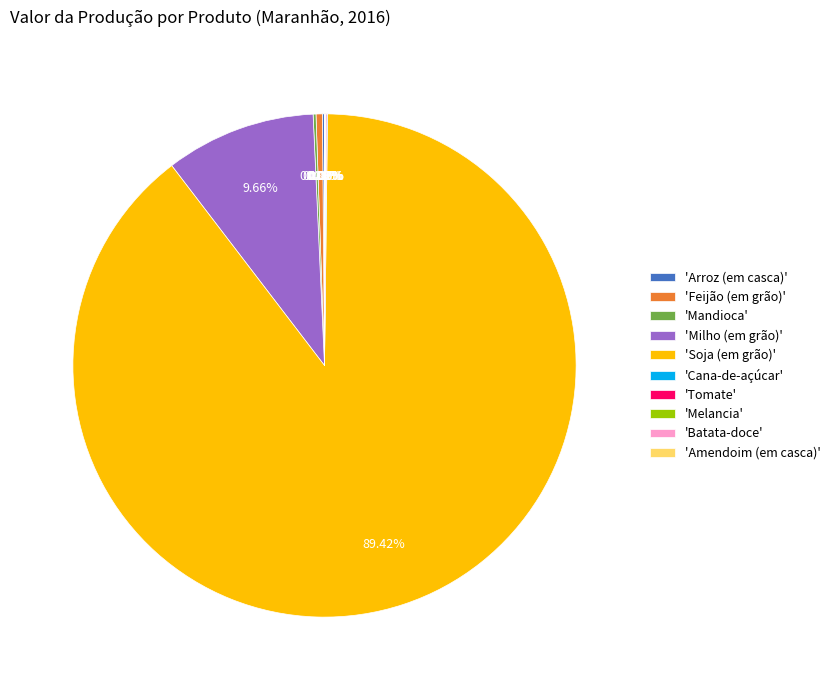

Which slice is the largest?

'Soja (em grão)'